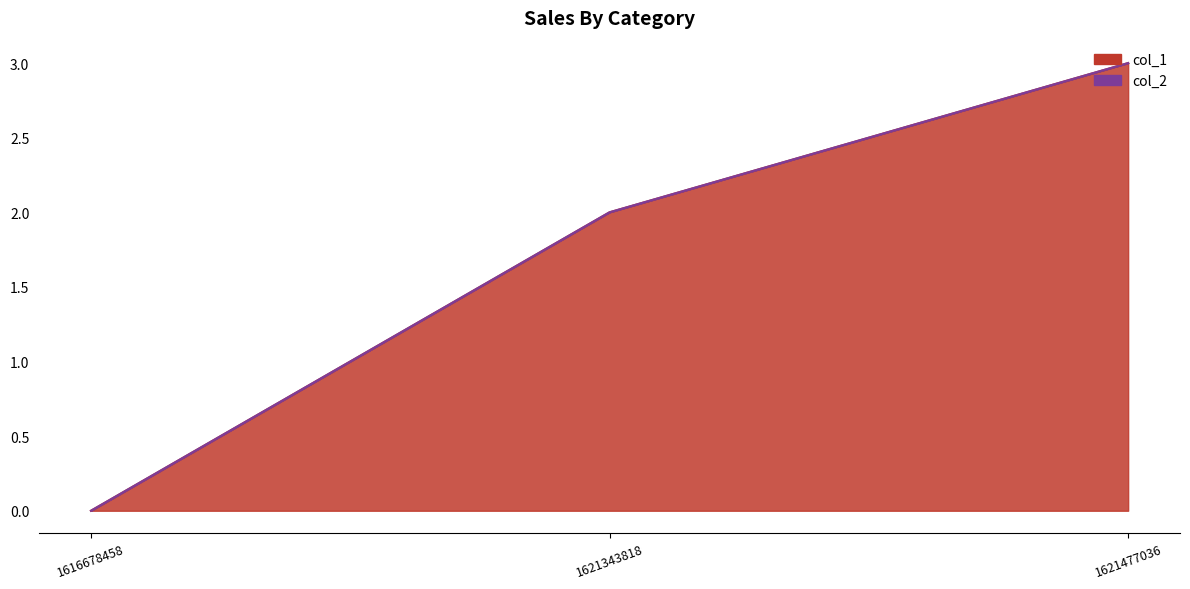

How many values are between 0 and 3?

3